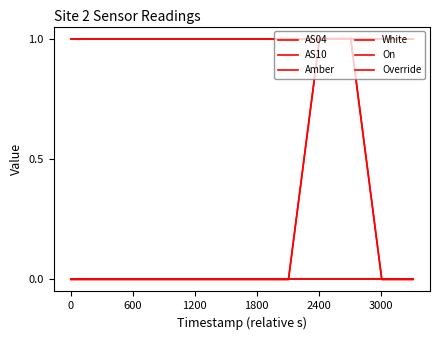

Which series has the largest total across all categories?

Amber